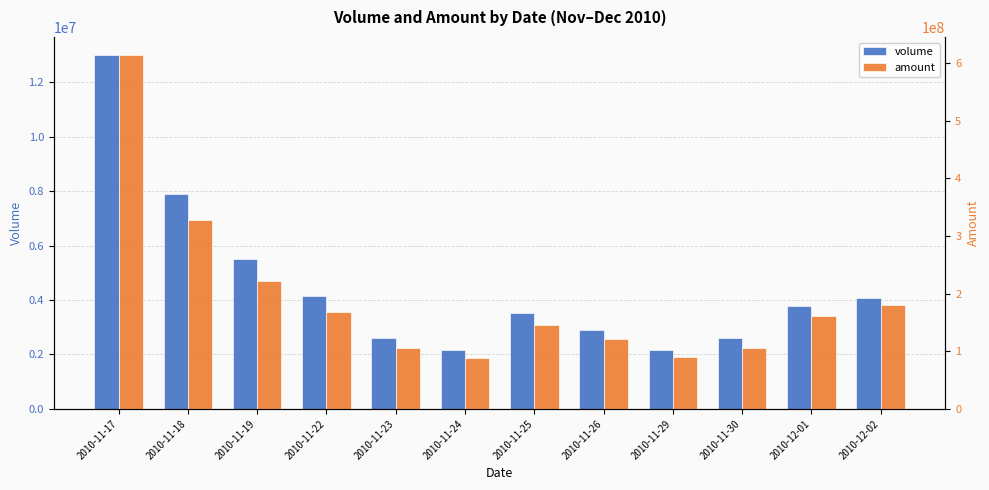

What is the label of the 8th bar from the left?

2010-11-26